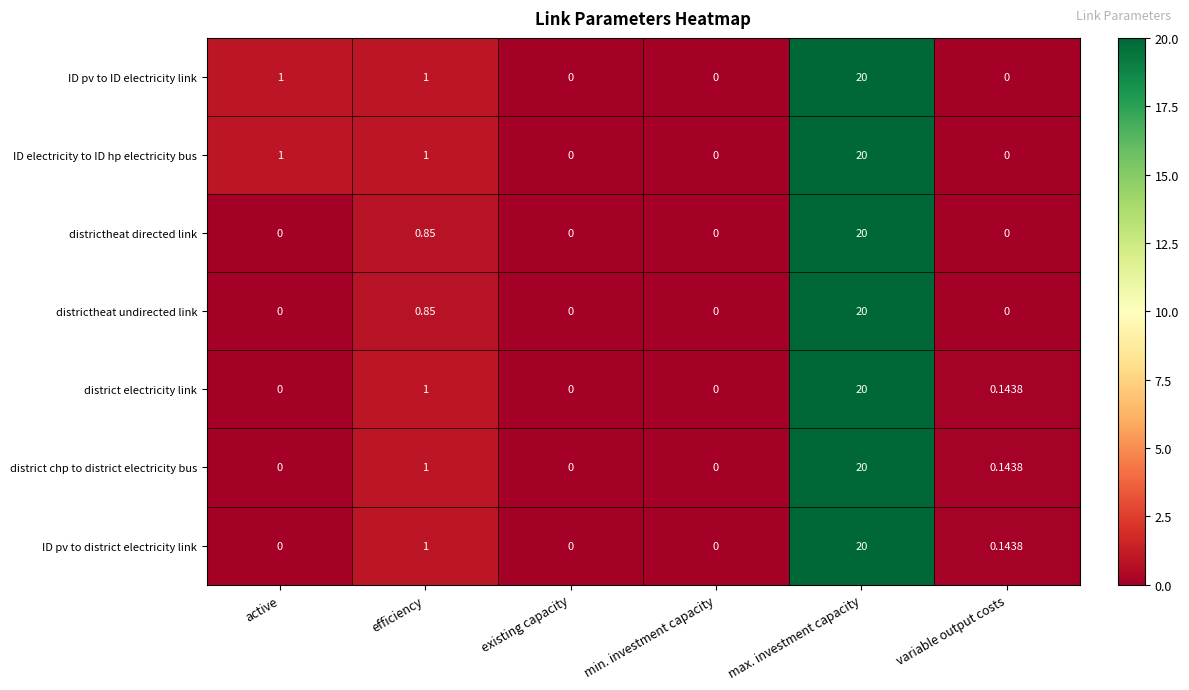

Count the number of categories in the chart.

6